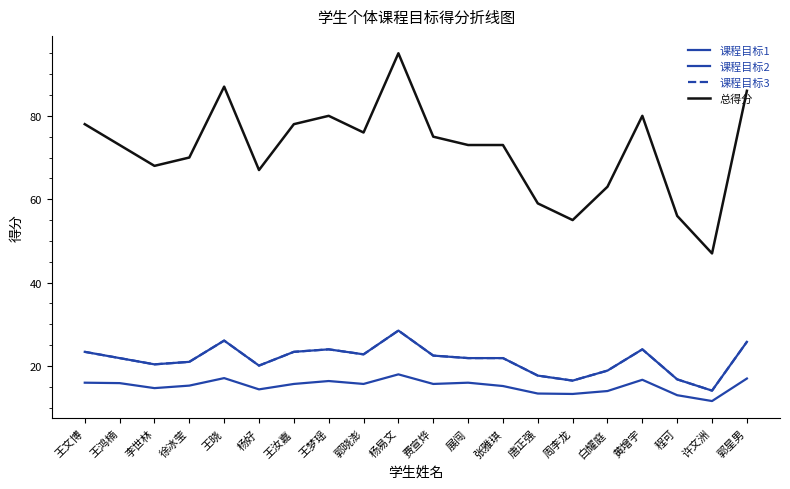

Reading left to right, extract all data points from this chart.

课程目标1: 王文博=23.4	王鸿楠=21.9	李世林=20.4	徐冰莹=21.0	王晓=26.1	杨好=20.1	王汝嘉=23.4	王梦瑶=24.0	郭晓澎=22.8	杨易文=28.5	费宣烨=22.5	展闯=21.9	张雅琪=21.9	唐正强=17.7	周李龙=16.5	白耀庭=18.9	黄增宇=24.0	程可=16.8	许文洲=14.1	郭星男=25.8
课程目标2: 王文博=16.0	王鸿楠=15.9	李世林=14.7	徐冰莹=15.3	王晓=17.1	杨好=14.4	王汝嘉=15.7	王梦瑶=16.4	郭晓澎=15.7	杨易文=18.0	费宣烨=15.7	展闯=16.0	张雅琪=15.2	唐正强=13.4	周李龙=13.3	白耀庭=14.0	黄增宇=16.7	程可=13.0	许文洲=11.6	郭星男=17.0
课程目标3: 王文博=23.4	王鸿楠=21.9	李世林=20.4	徐冰莹=21.0	王晓=26.1	杨好=20.1	王汝嘉=23.4	王梦瑶=24.0	郭晓澎=22.8	杨易文=28.5	费宣烨=22.5	展闯=21.9	张雅琪=21.9	唐正强=17.7	周李龙=16.5	白耀庭=18.9	黄增宇=24.0	程可=16.8	许文洲=14.1	郭星男=25.8
总得分: 王文博=78.0	王鸿楠=73.0	李世林=68.0	徐冰莹=70.0	王晓=87.0	杨好=67.0	王汝嘉=78.0	王梦瑶=80.0	郭晓澎=76.0	杨易文=95.0	费宣烨=75.0	展闯=73.0	张雅琪=73.0	唐正强=59.0	周李龙=55.0	白耀庭=63.0	黄增宇=80.0	程可=56.0	许文洲=47.0	郭星男=86.0